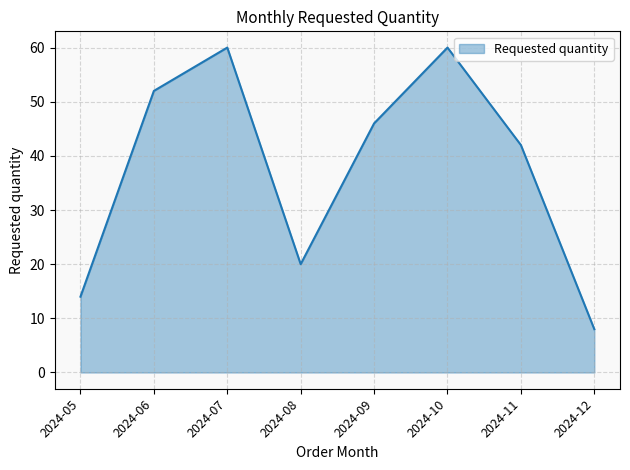

What is the change in value from 2024-05 to 2024-11?

+28